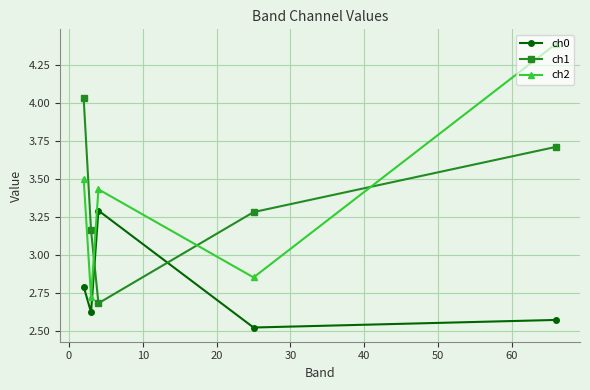

What is the value of the ch1 point at the 5th from the left?

3.7